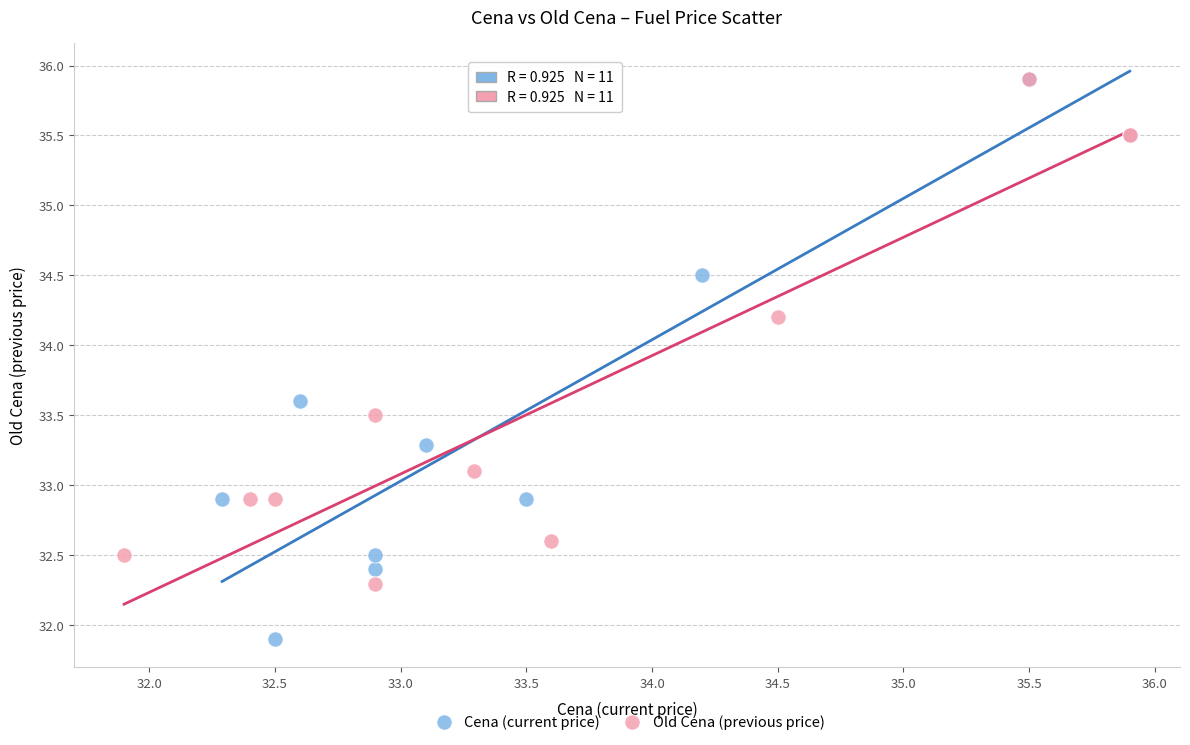

Which series reaches the minimum Y coordinate?

Cena (current price)